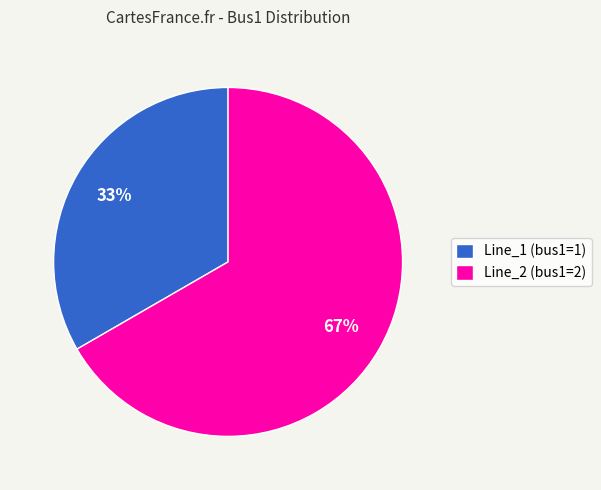

Rank the categories by value from highest to lowest.

Line_2 (bus1=2), Line_1 (bus1=1)